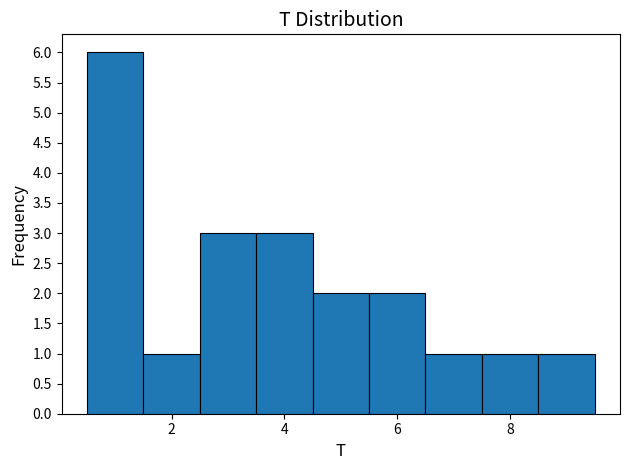

Reading left to right, transcribe this chart: for each bar, give the range it covers on the x-axis and its height. Neither the bar edges nor the heights are printed on the chart, so give them approximately, as read against the axes.

0.5 to 1.5: 6
1.5 to 2.5: 1
2.5 to 3.5: 3
3.5 to 4.5: 3
4.5 to 5.5: 2
5.5 to 6.5: 2
6.5 to 7.5: 1
7.5 to 8.5: 1
8.5 to 9.5: 1